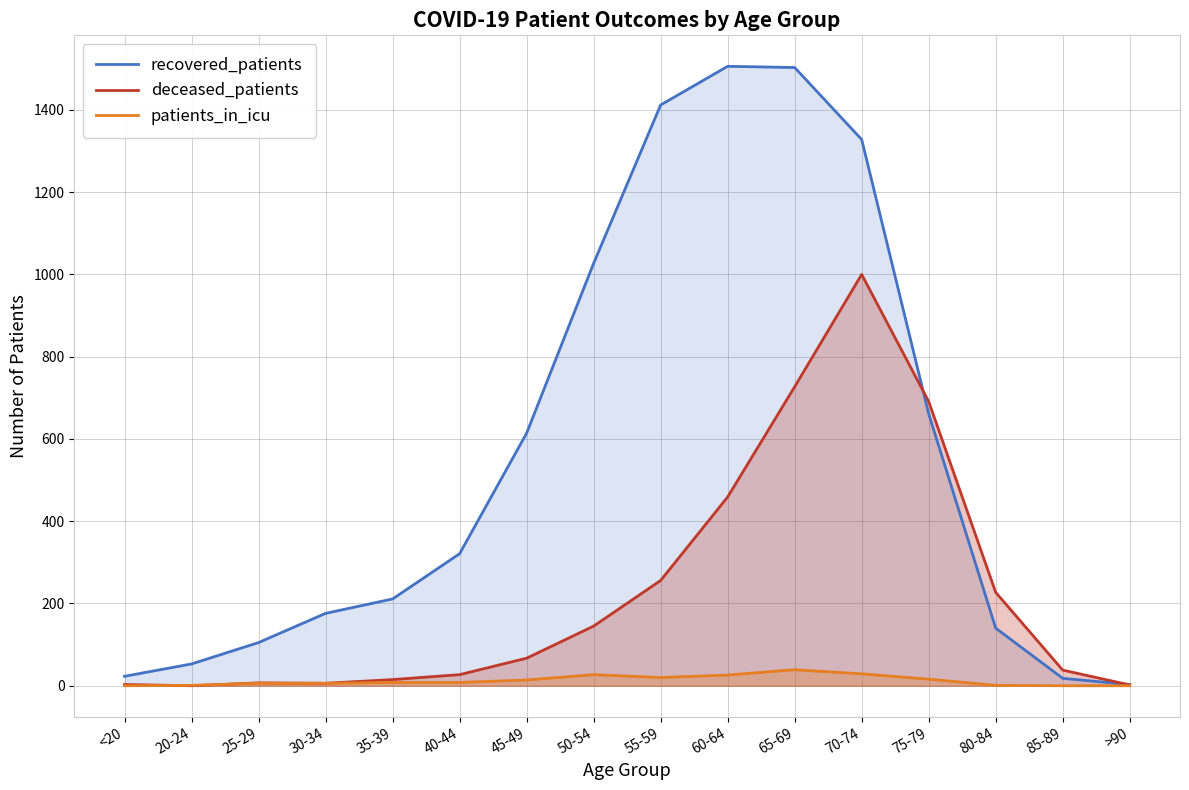

What is the sum of all recovered_patients values?

9101